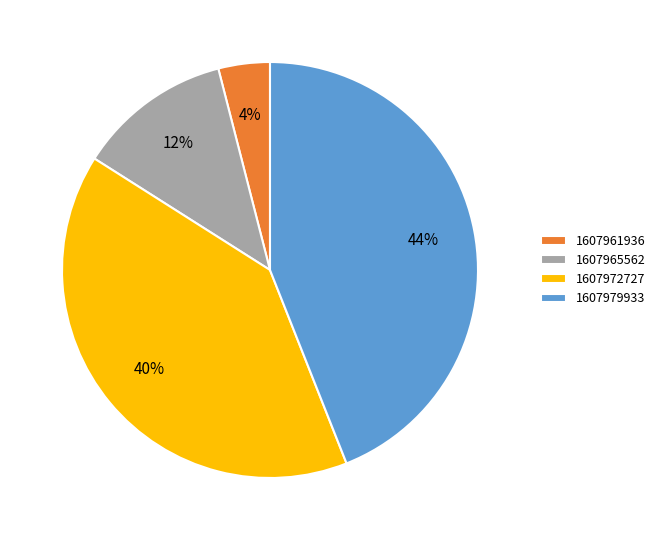

What is the smallest slice in the pie chart?

1607961936